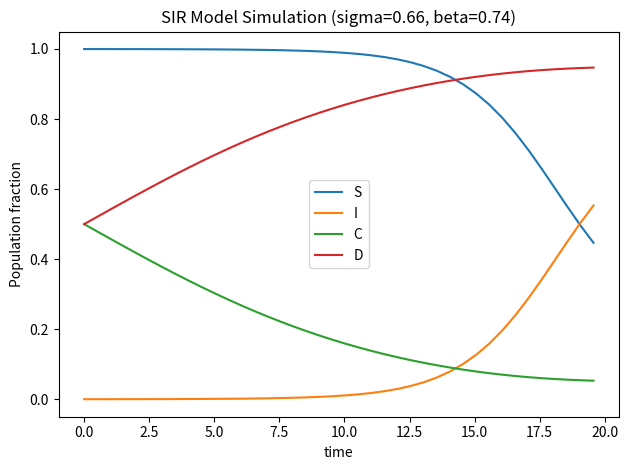

List the series in order of their peak value, lowest first.

C, I, D, S